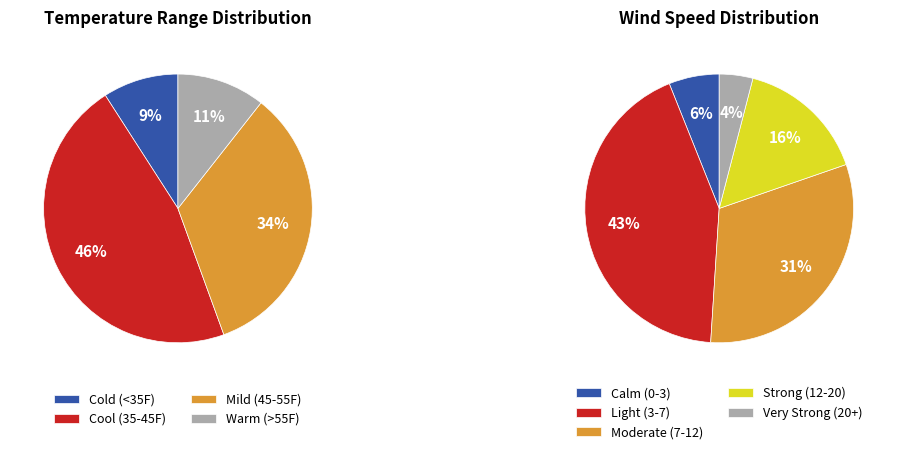

Combined, do 20 and 18 account for over 50%?

No